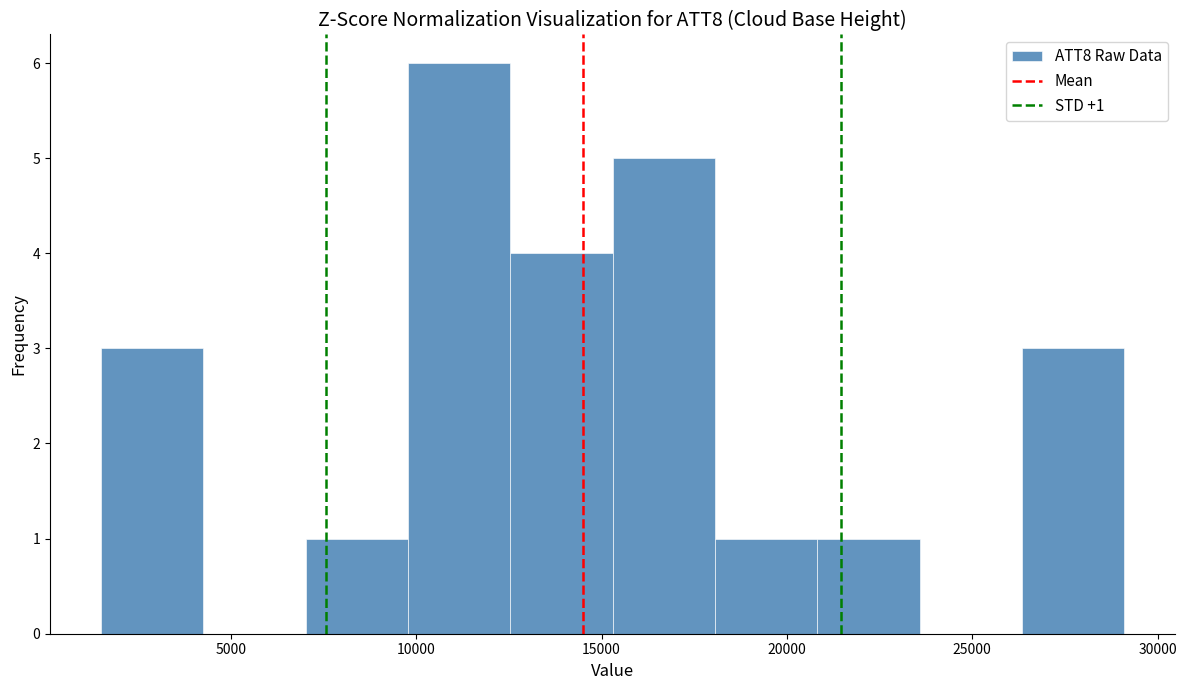

Over which range of the x-axis is the bar tallest?

10000 to 12500